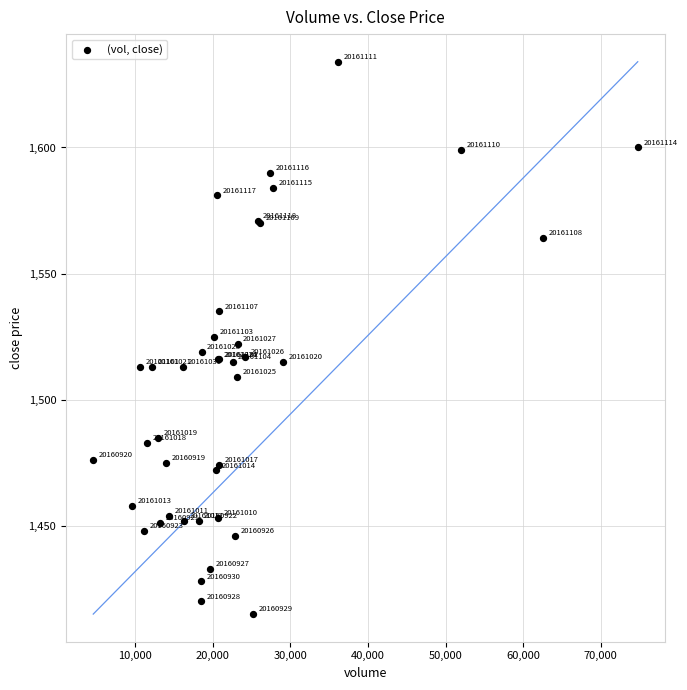

What Y value in the scatter plot is closest to 1524?

1525